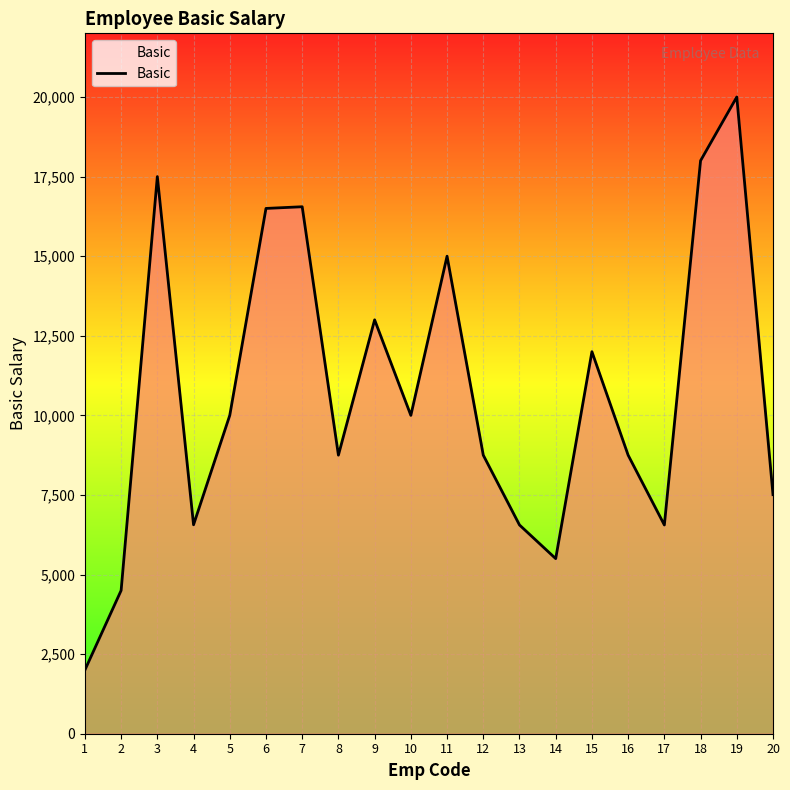

What is the maximum value shown in the chart?

20000